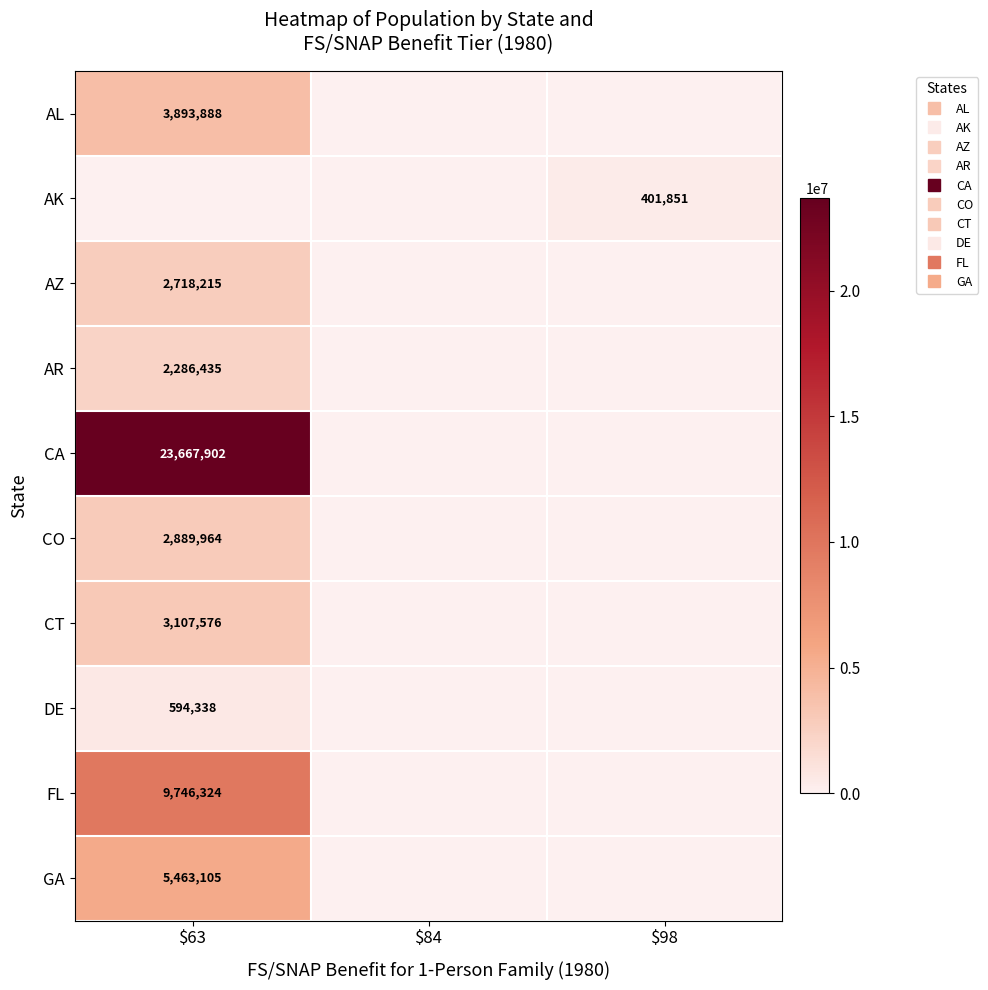

What is the greatest value displayed?

23667902